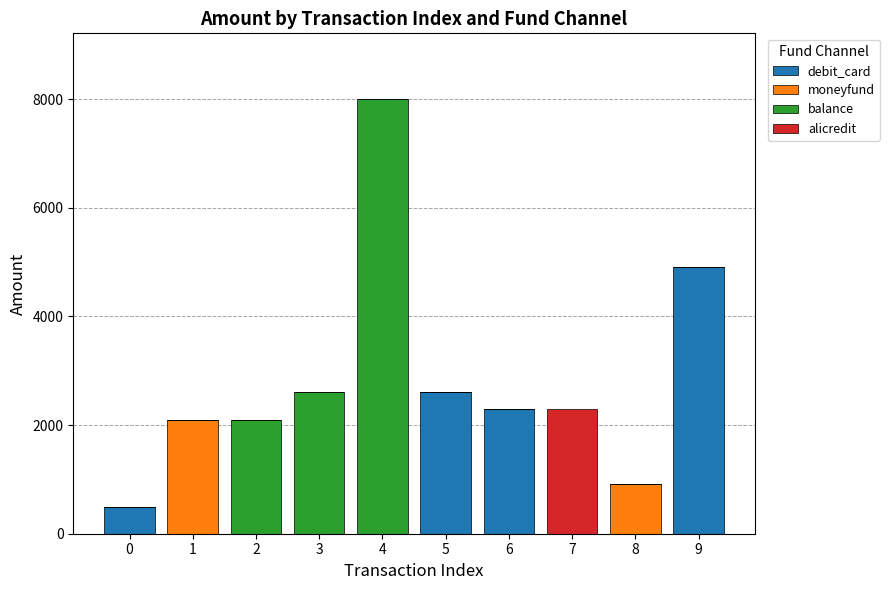

What are all the series names shown in the legend?

debit_card, moneyfund, balance, alicredit